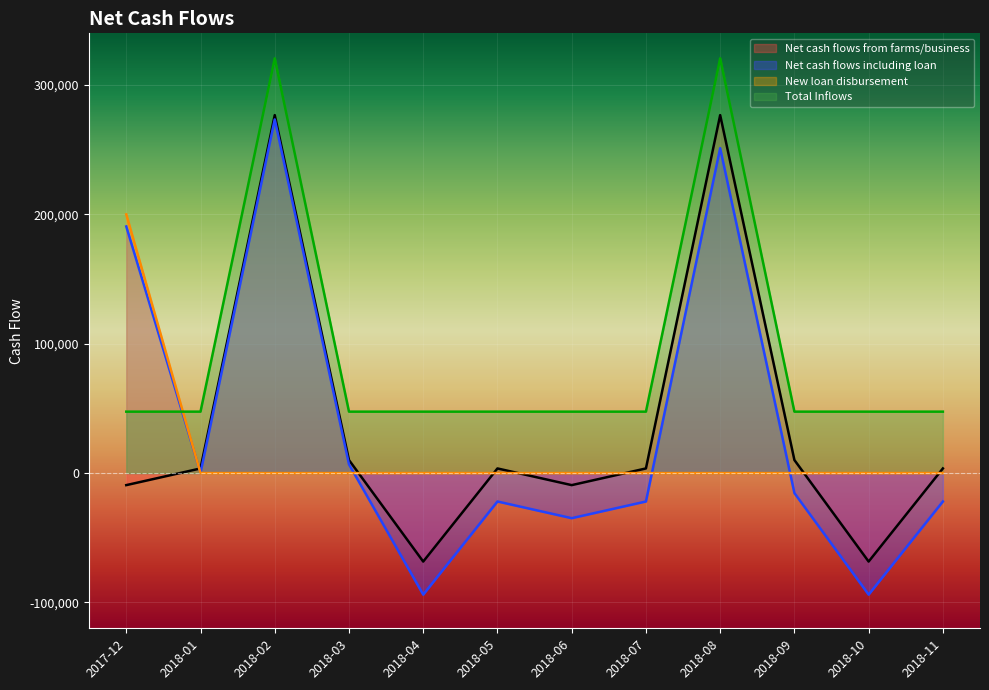

What is the difference between the maximum and second lowest values in the Net cash flows including loan series?

367394.1